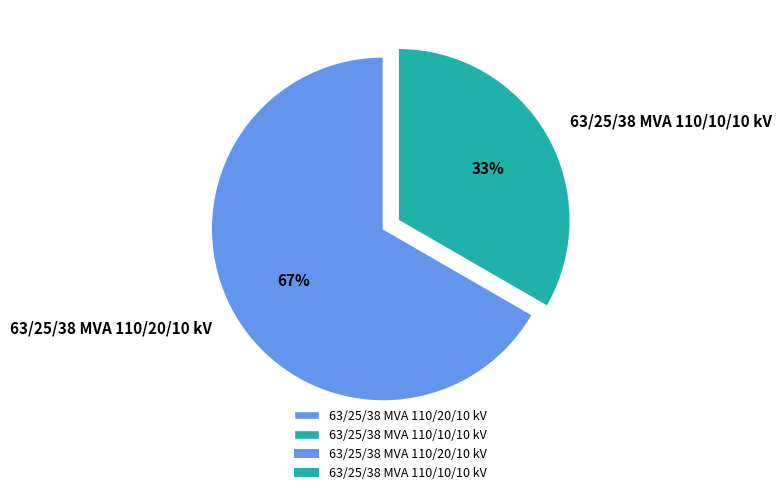

Between 63/25/38 MVA 110/20/10 kV and 63/25/38 MVA 110/10/10 kV, which is larger?

63/25/38 MVA 110/20/10 kV